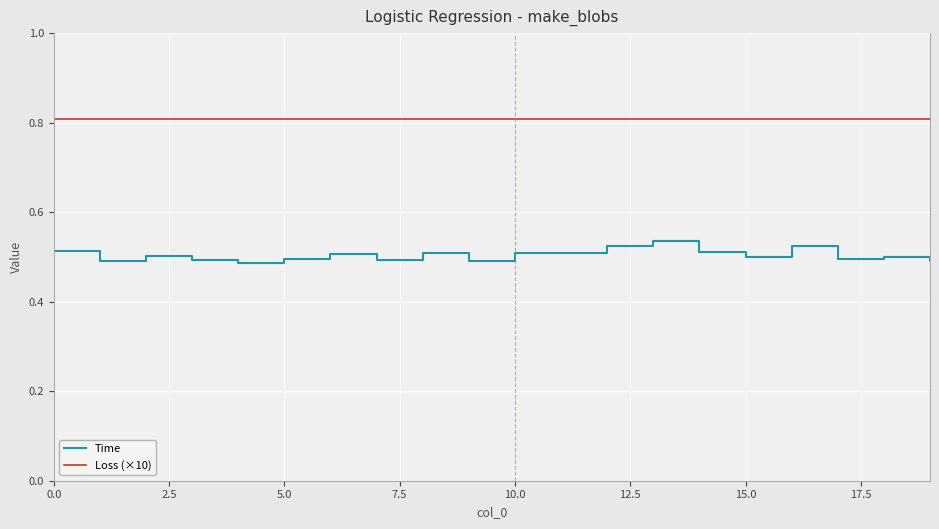

Which series has the largest range (max minus min)?

Time